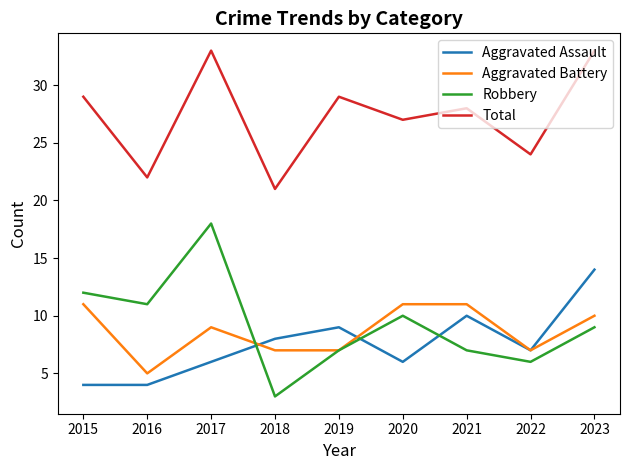

Reading left to right, extract all data points from this chart.

Aggravated Assault: 2015=4	2016=4	2017=6	2018=8	2019=9	2020=6	2021=10	2022=7	2023=14
Aggravated Battery: 2015=11	2016=5	2017=9	2018=7	2019=7	2020=11	2021=11	2022=7	2023=10
Robbery: 2015=12	2016=11	2017=18	2018=3	2019=7	2020=10	2021=7	2022=6	2023=9
Total: 2015=29	2016=22	2017=33	2018=21	2019=29	2020=27	2021=28	2022=24	2023=33